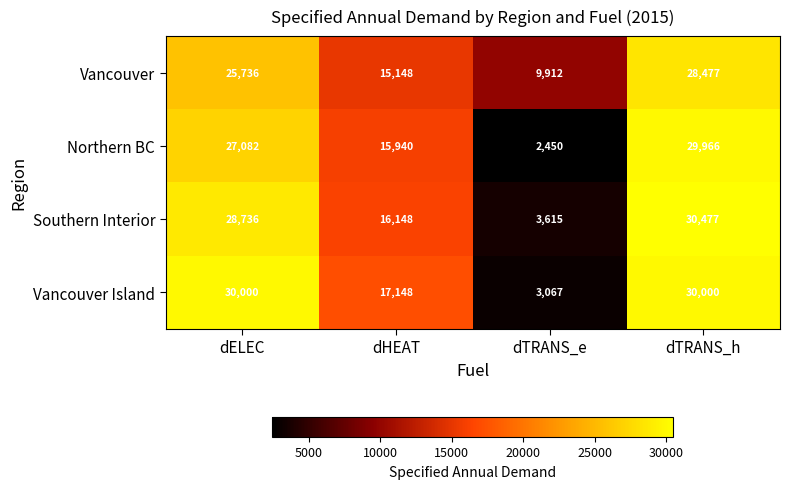

True or false: Vancouver Island has a value of 3067 at dTRANS_e.

True